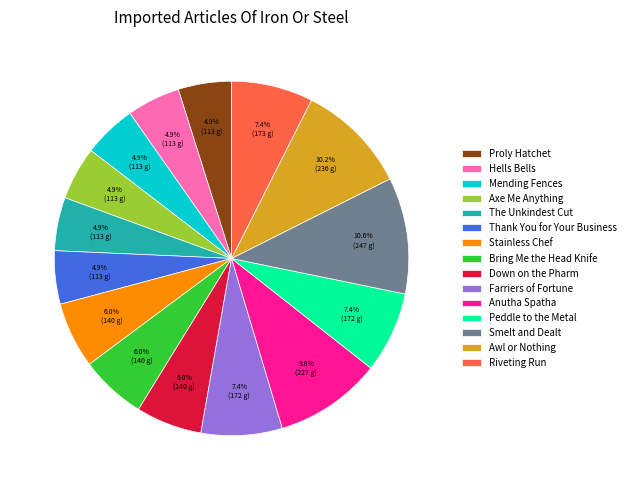

Is Down on the Pharm the majority of the pie?

No